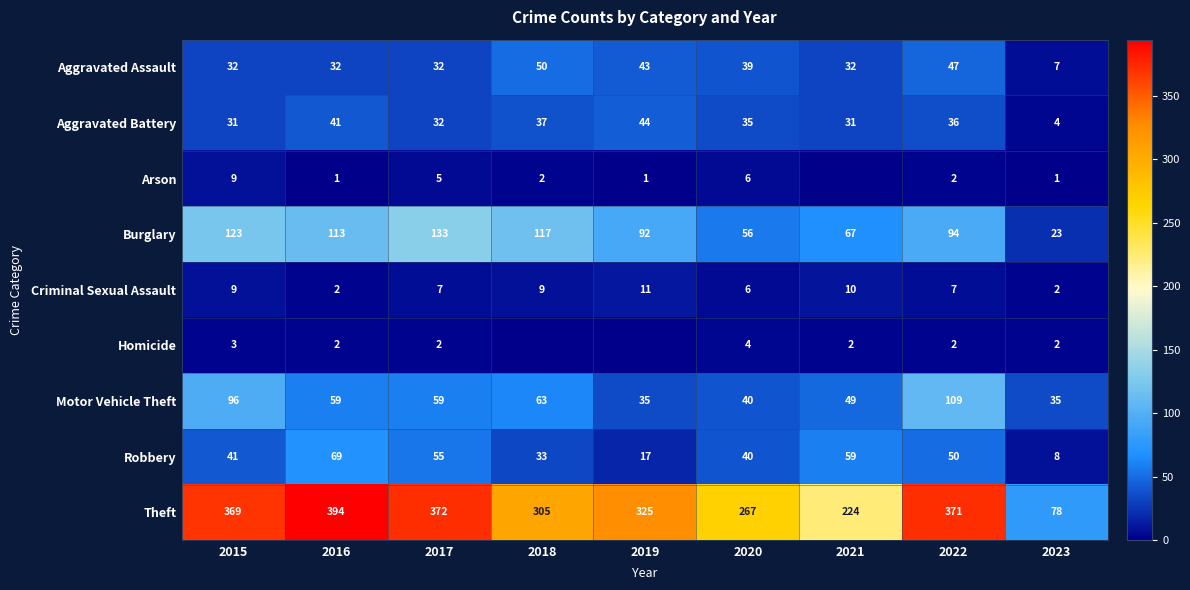

True or false: Burglary has a value of 132 at 2019.

False